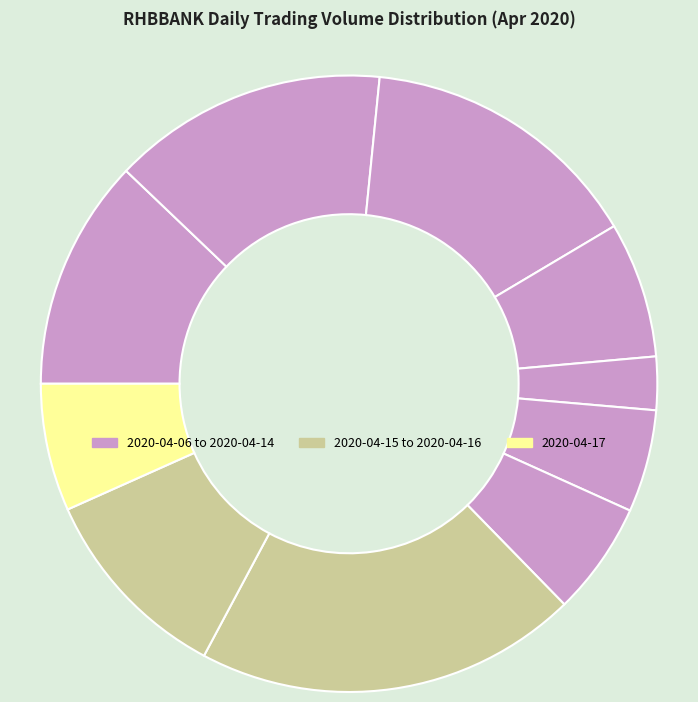

How many slices are in this pie chart?

10